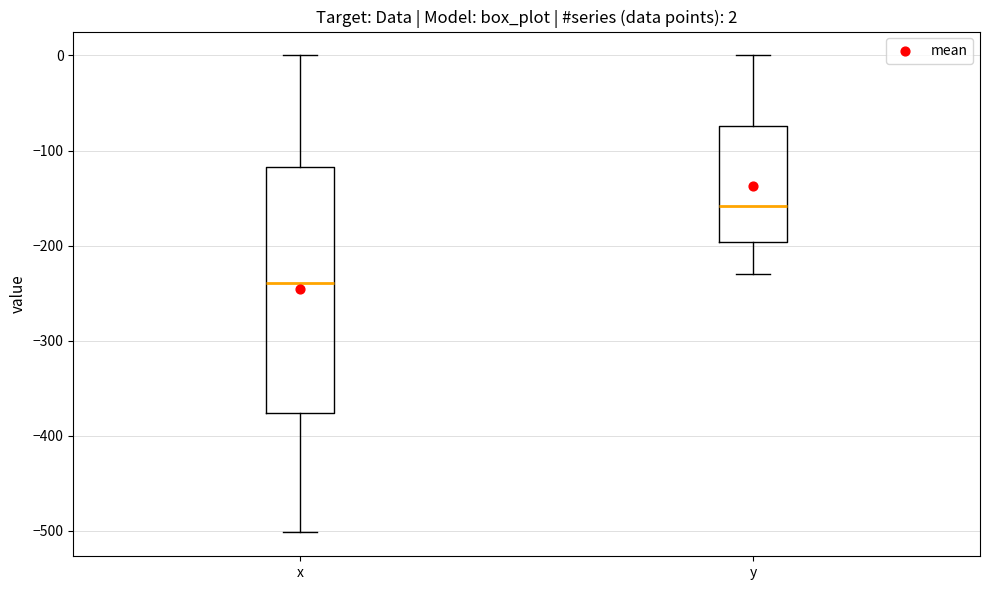

Comparing the boxes themselves (not the whiskers), which one is the tallest?

x